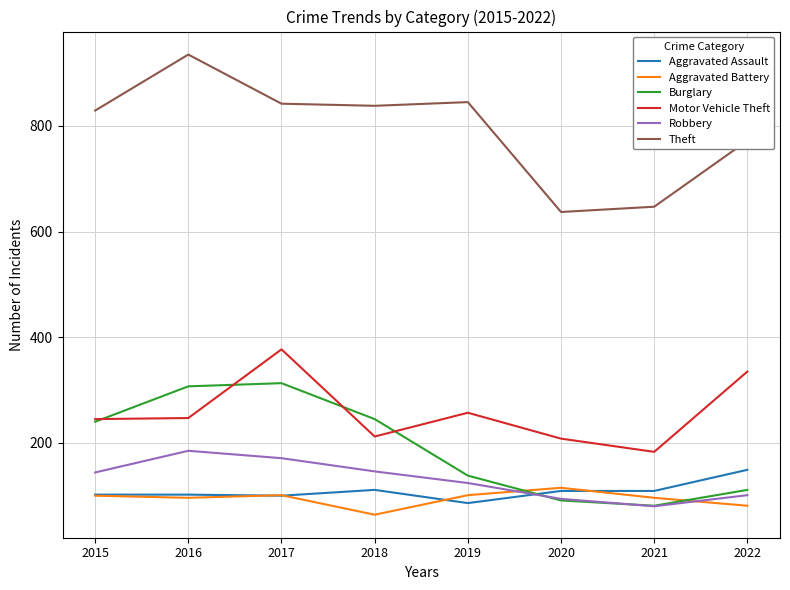

What is the difference between the Burglary values at 2020 and 2016?

216